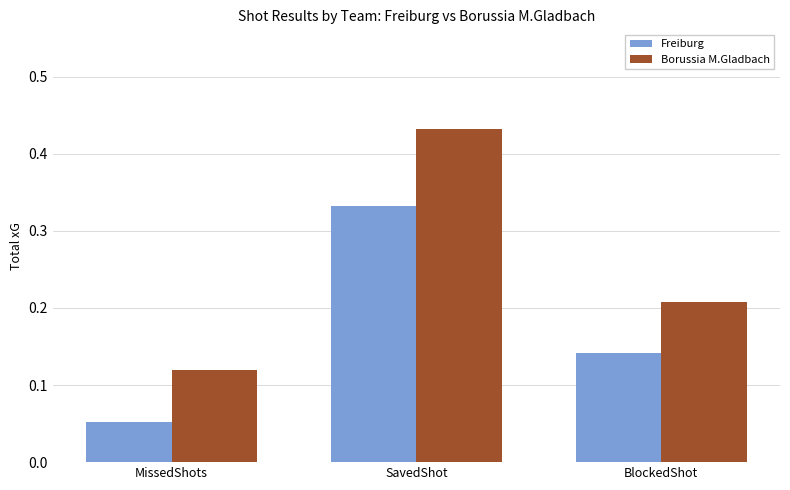

Which series has the largest range (max minus min)?

Borussia M.Gladbach